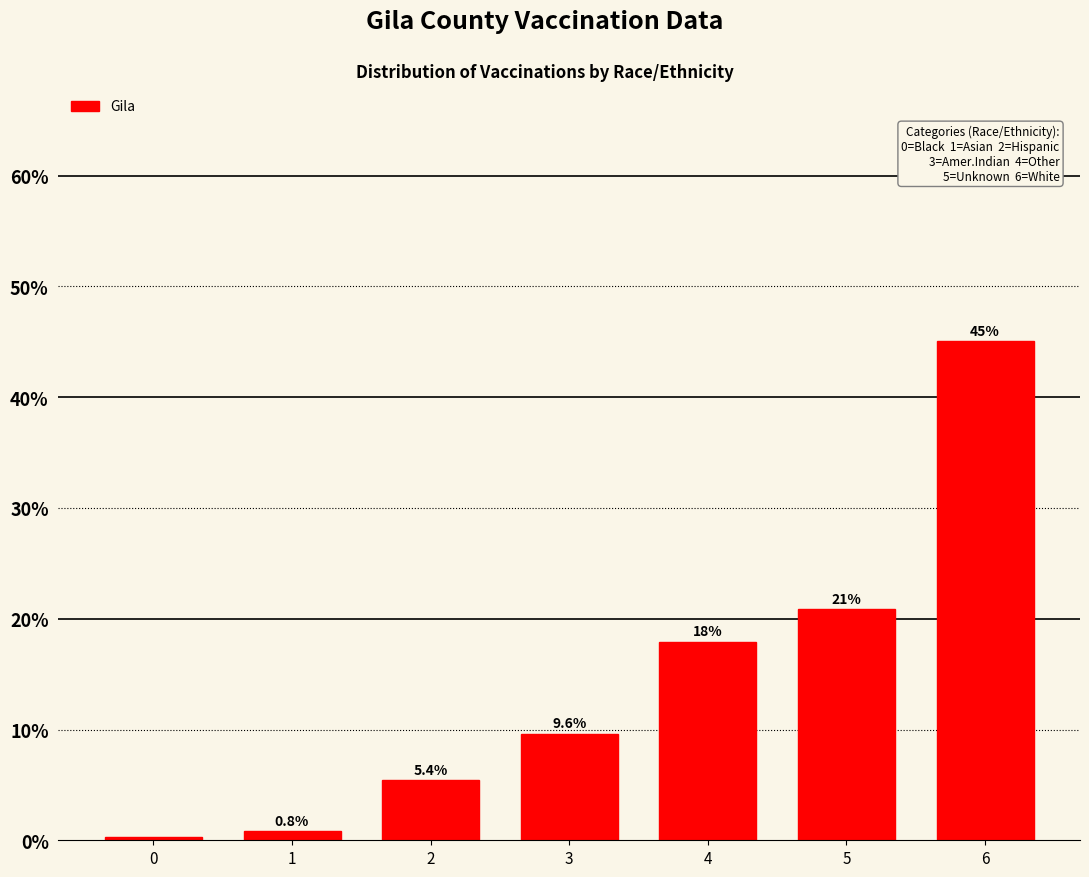

List the labels in order of value, largest first.

6, 5, 4, 3, 2, 1, 0